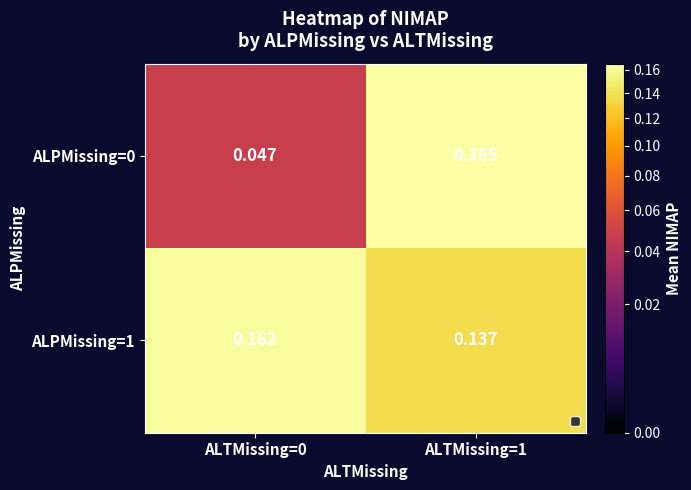

Is the value of ALPMissing=1 at ALTMissing=1 greater than the value of ALPMissing=0 at ALTMissing=0?

Yes